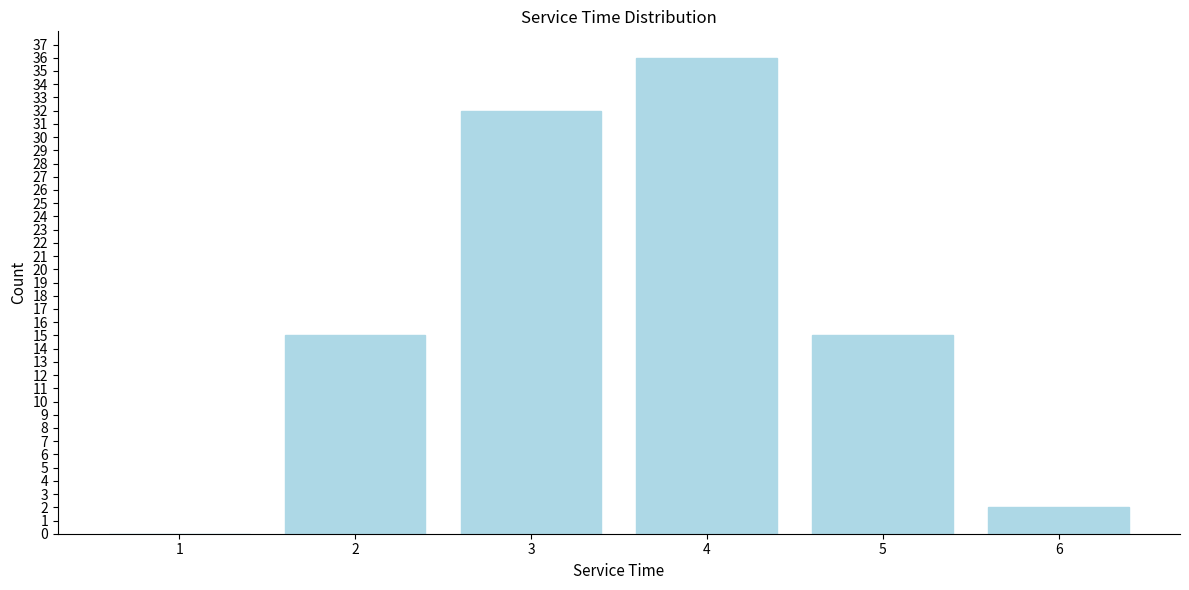

Reading left to right, transcribe all the data shown in this chart.

1=0	2=15	3=32	4=36	5=15	6=2